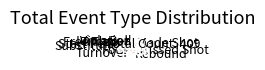

Does Timeout account for over 50% of the chart?

No